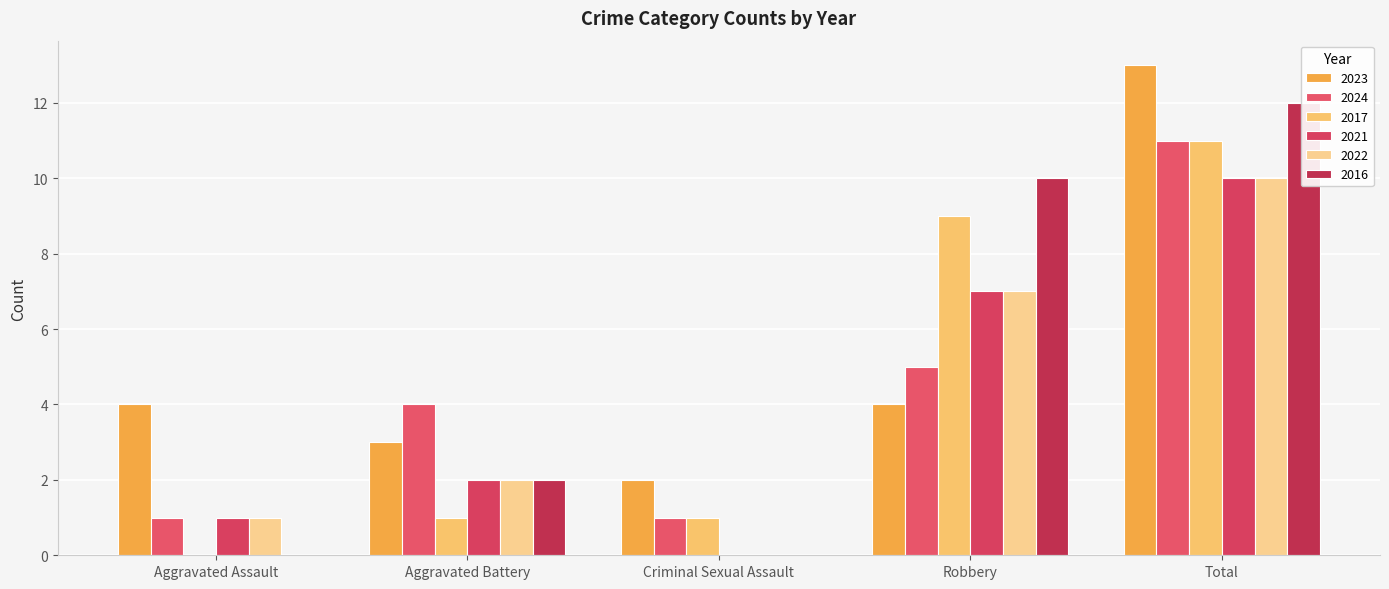

Is it true that 2021 equals 7 at Criminal Sexual Assault?

False